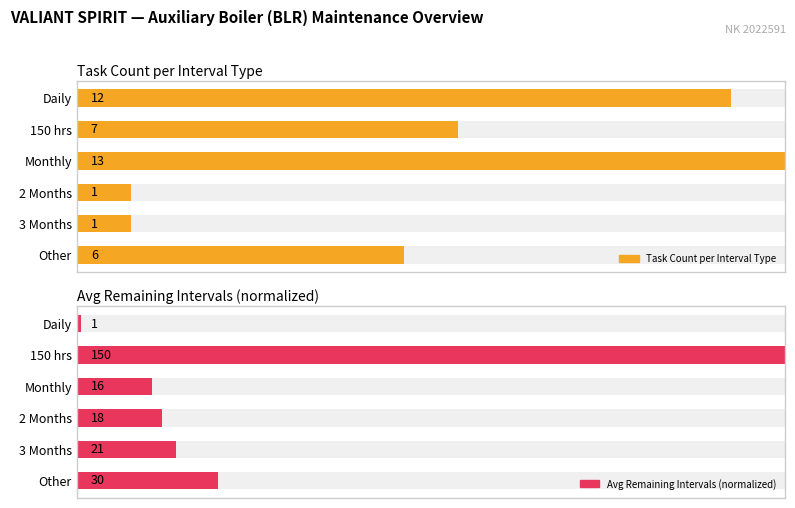

How many distinct data groups are displayed?

2